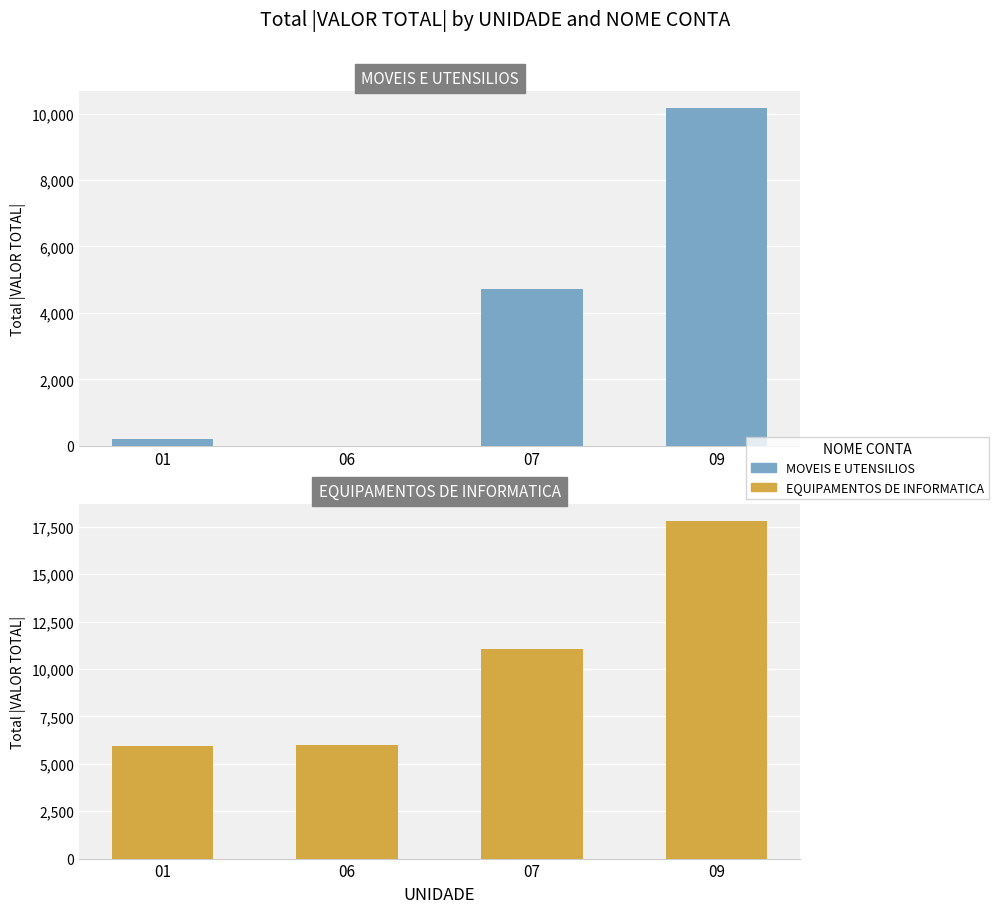

What value does the EQUIPAMENTOS DE INFORMATICA series have at 09, to the nearest 50?

17800